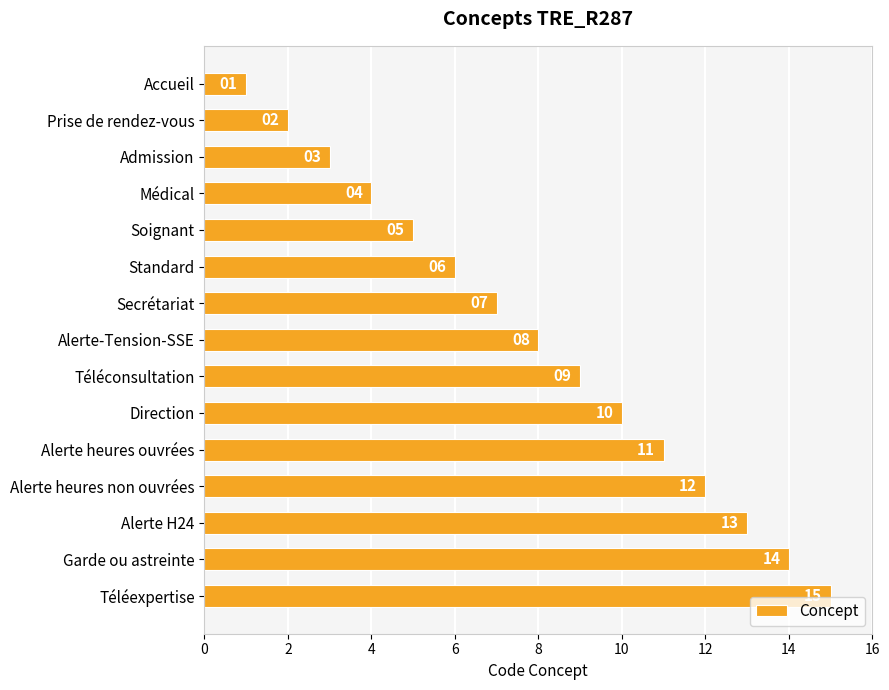

The chart shows a value of 21 at Alerte heures non ouvrées. True or false?

False